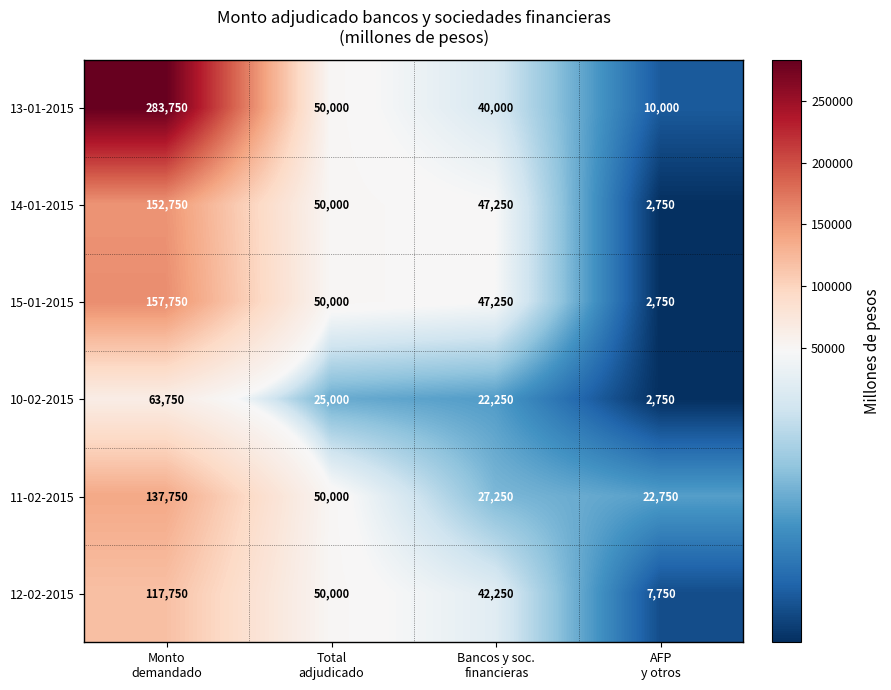

How many distinct data groups are displayed?

6